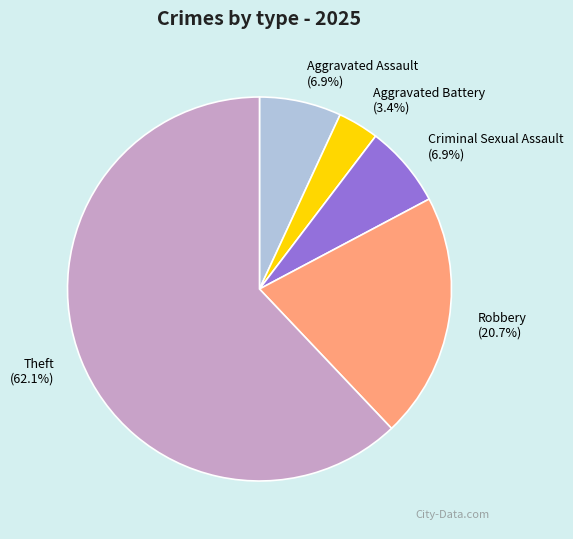

To the nearest percent, what percentage of the pie is Robbery?

21%